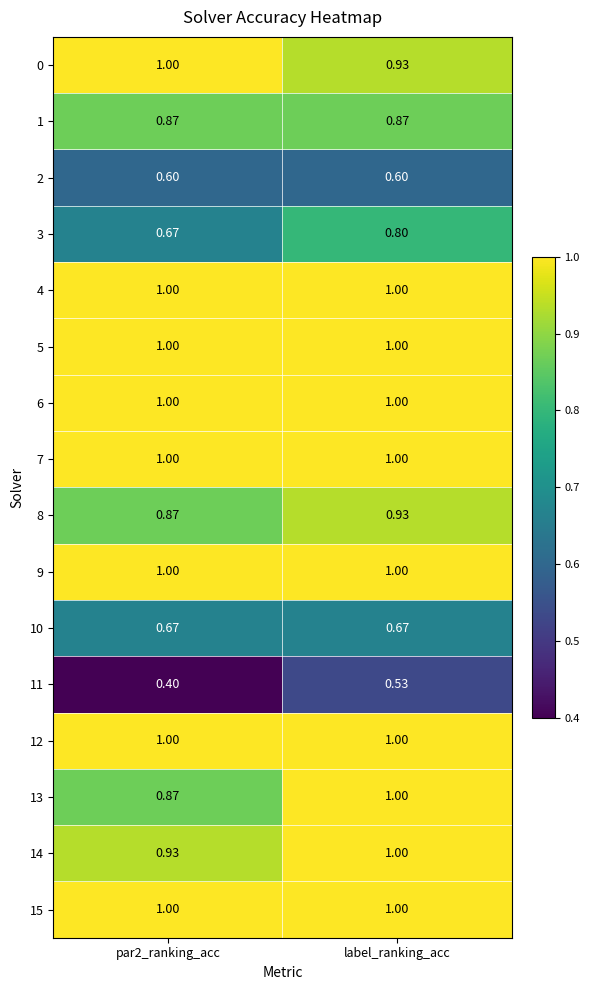

At which category is the sum across all series the highest?

label_ranking_acc